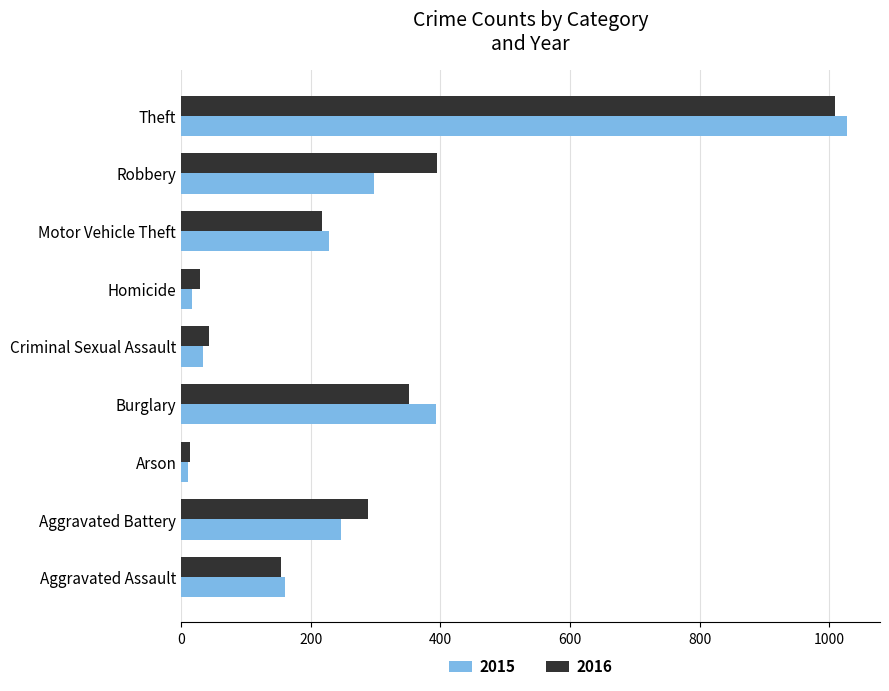

The value of 2015 at Motor Vehicle Theft is 386. True or false?

False